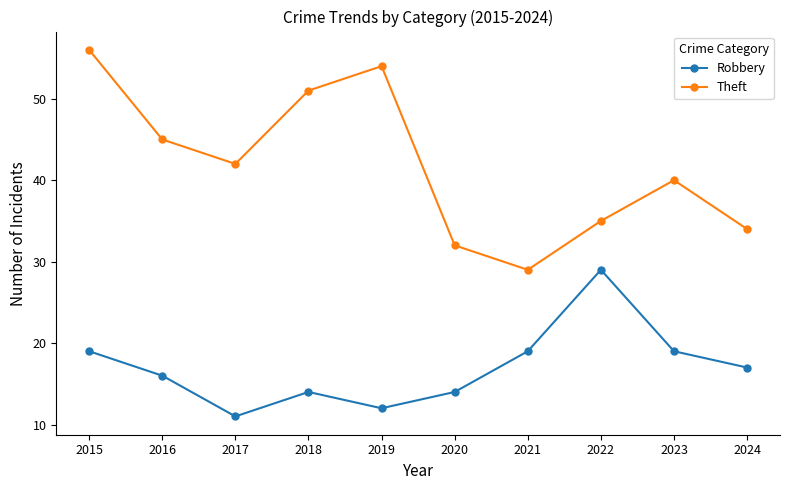

Reading left to right, transcribe all the data shown in this chart.

Robbery: 2015=19	2016=16	2017=11	2018=14	2019=12	2020=14	2021=19	2022=29	2023=19	2024=17
Theft: 2015=56	2016=45	2017=42	2018=51	2019=54	2020=32	2021=29	2022=35	2023=40	2024=34